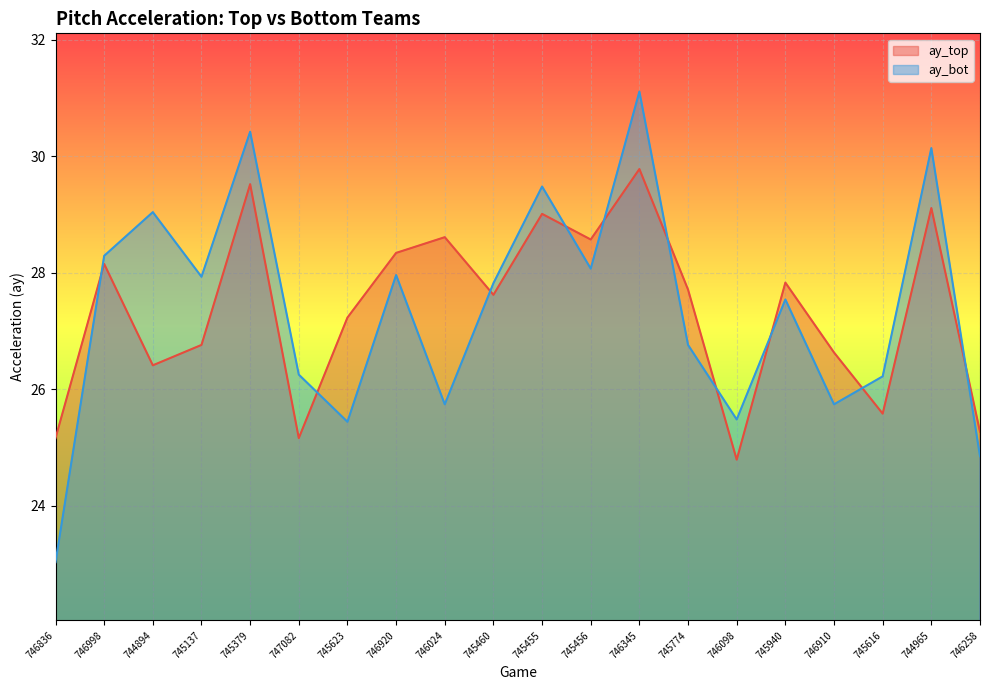

What is the label of the 14th point from the left?

745774